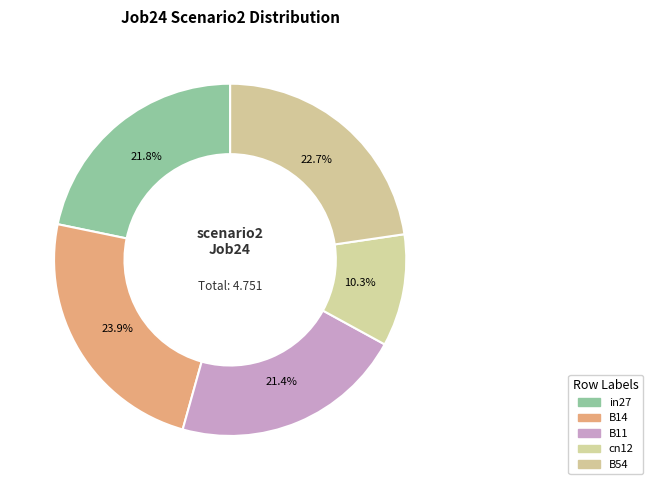

To the nearest percent, what is the difference between the largest and smallest slice percentages?

14%